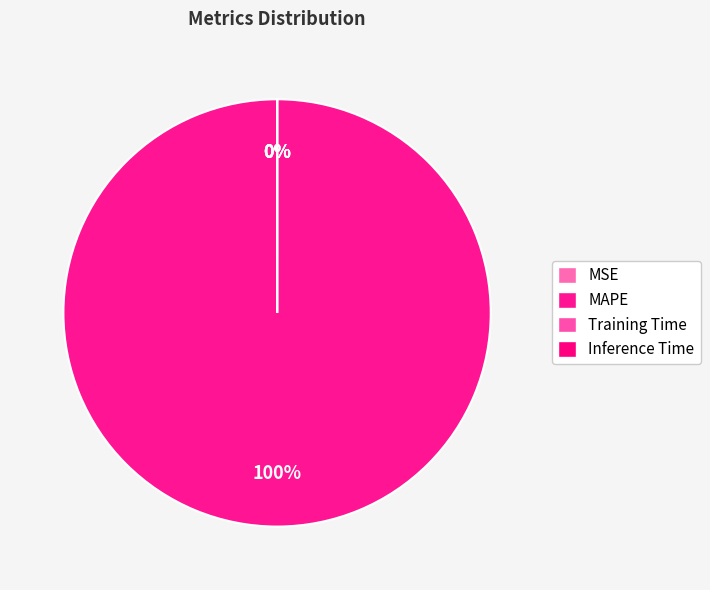

To the nearest percent, what percentage of the pie is MAPE?

100%